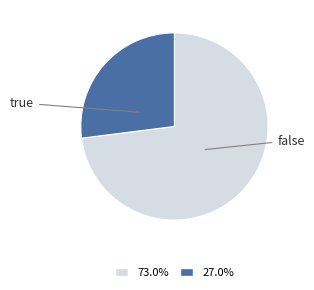

Is there any slice that represents more than half of the pie?

Yes